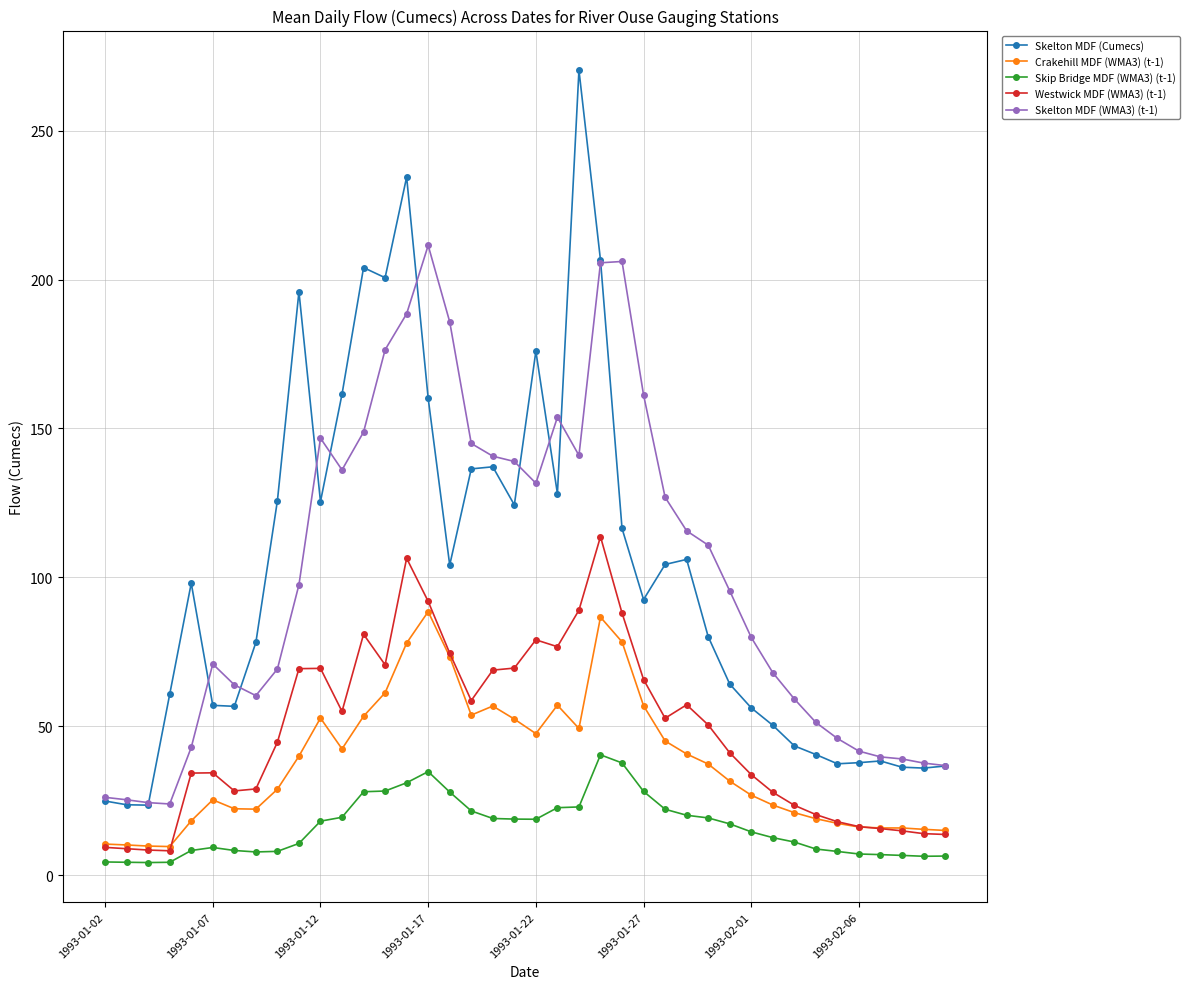

At how many categories does at least one series exceed 192?

8